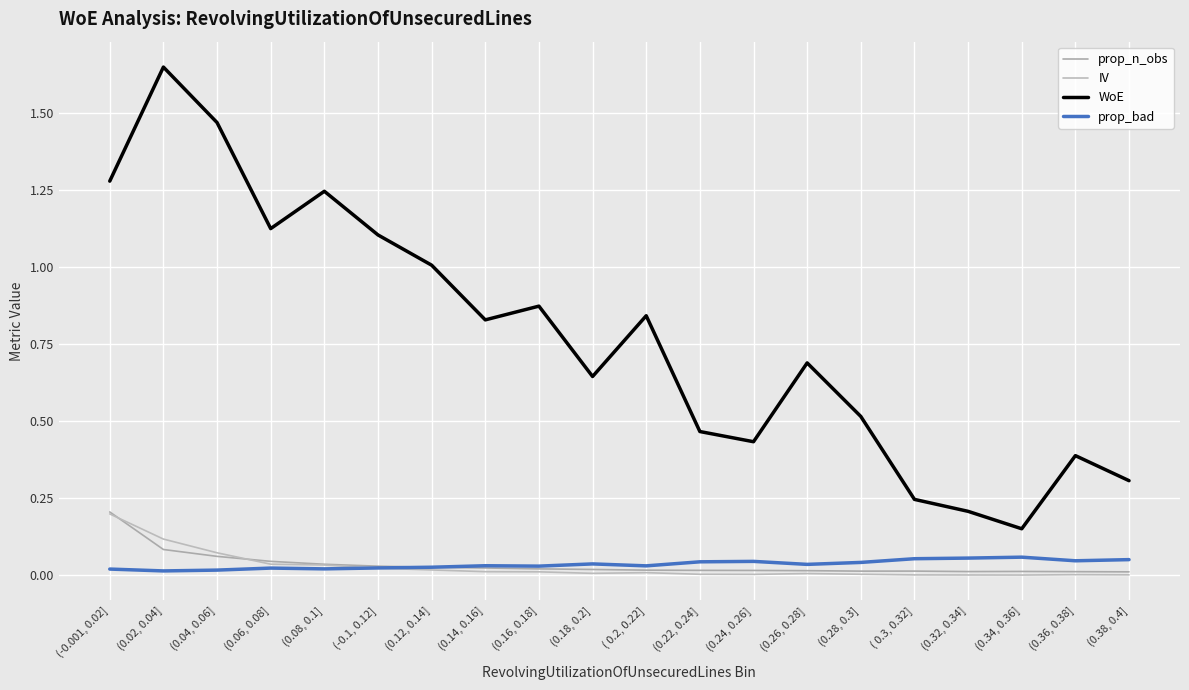

Which series has the largest total across all categories?

WoE